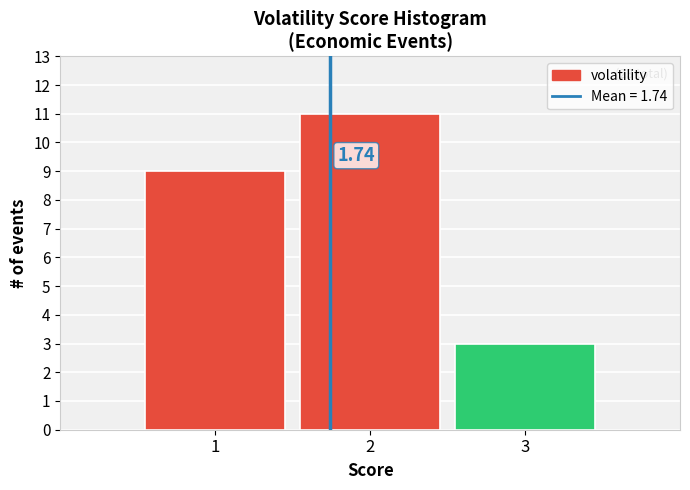

What is the ratio of the value at 2 to the value at 1?

1.2